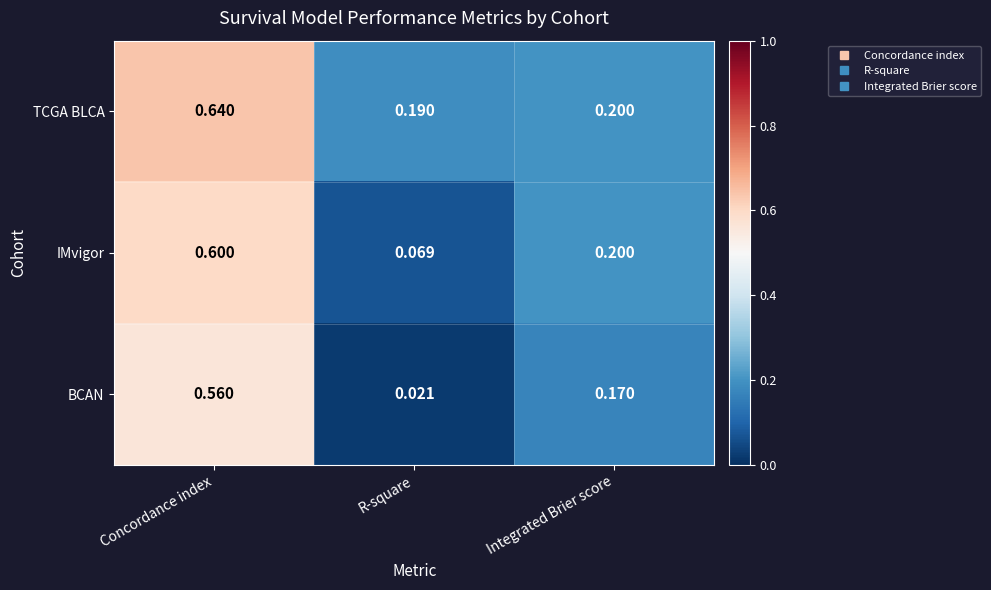

At which label is TCGA BLCA closest to 0?

R-square